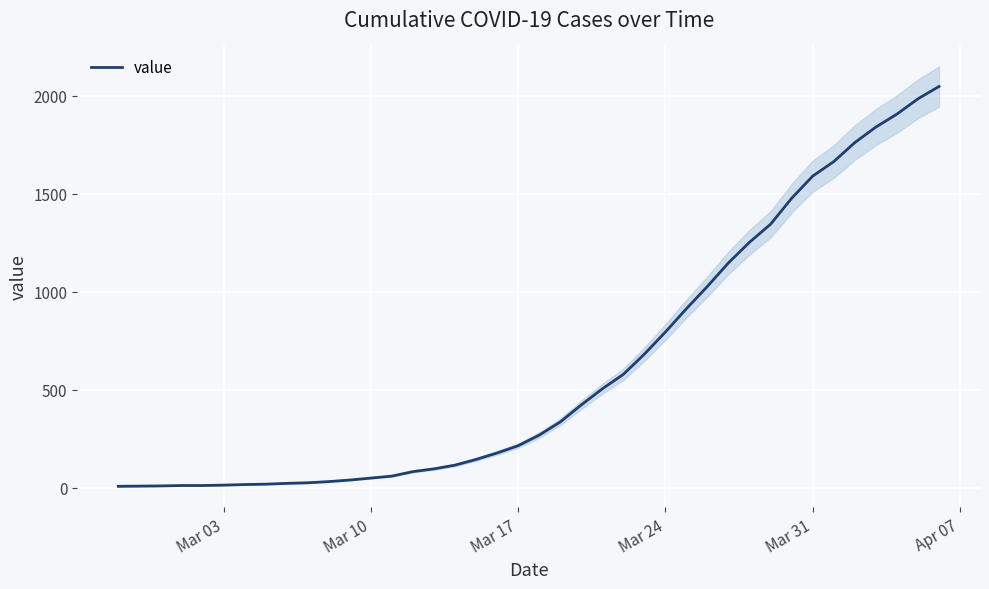

What is the highest value of the value series?

2046